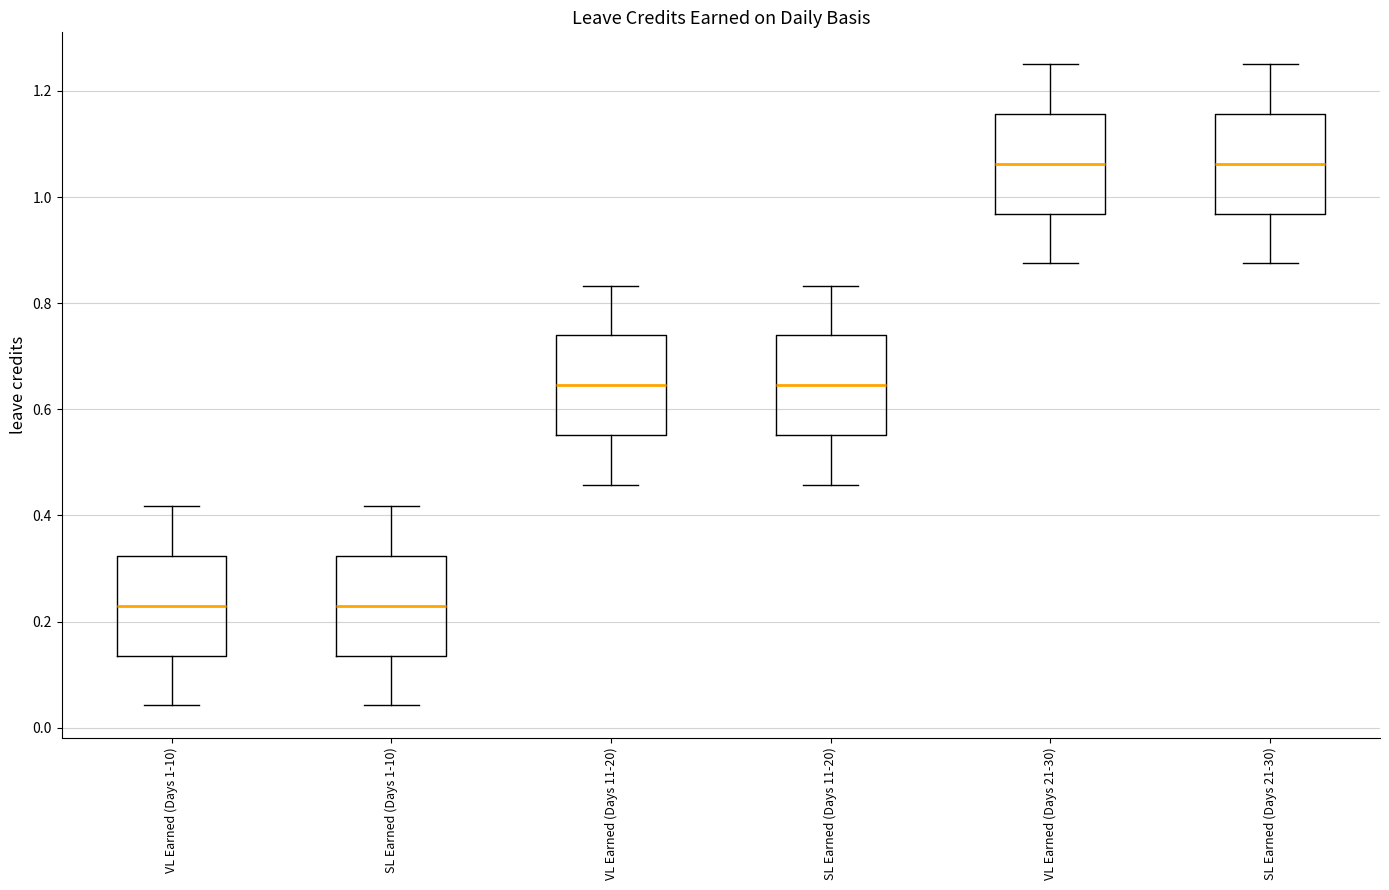

Reading left to right, read every box against the y-axis: the position of its median line, the range the box covers, and the ends of its whiskers. The values are not printed on the chart, so give them approximately, as read against the axis.

VL Earned (Days 1-10): median 0.22, box 0.14 to 0.32, whiskers 0.04 to 0.42
SL Earned (Days 1-10): median 0.22, box 0.14 to 0.32, whiskers 0.04 to 0.42
VL Earned (Days 11-20): median 0.64, box 0.56 to 0.74, whiskers 0.46 to 0.84
SL Earned (Days 11-20): median 0.64, box 0.56 to 0.74, whiskers 0.46 to 0.84
VL Earned (Days 21-30): median 1.06, box 0.96 to 1.16, whiskers 0.88 to 1.26
SL Earned (Days 21-30): median 1.06, box 0.96 to 1.16, whiskers 0.88 to 1.26